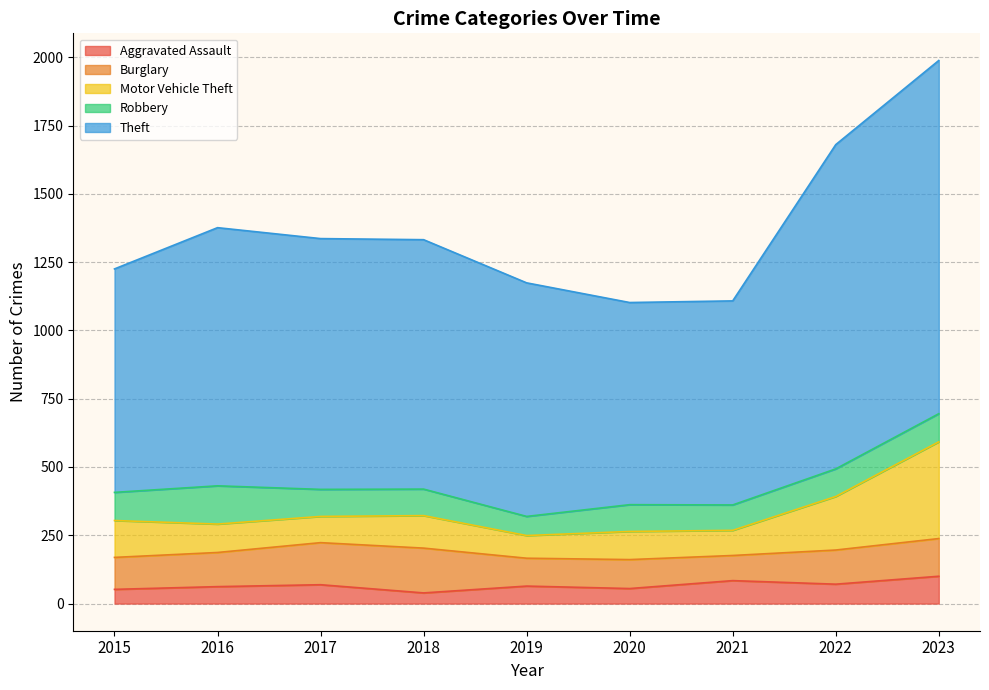

At which category is the sum across all series the highest?

2023